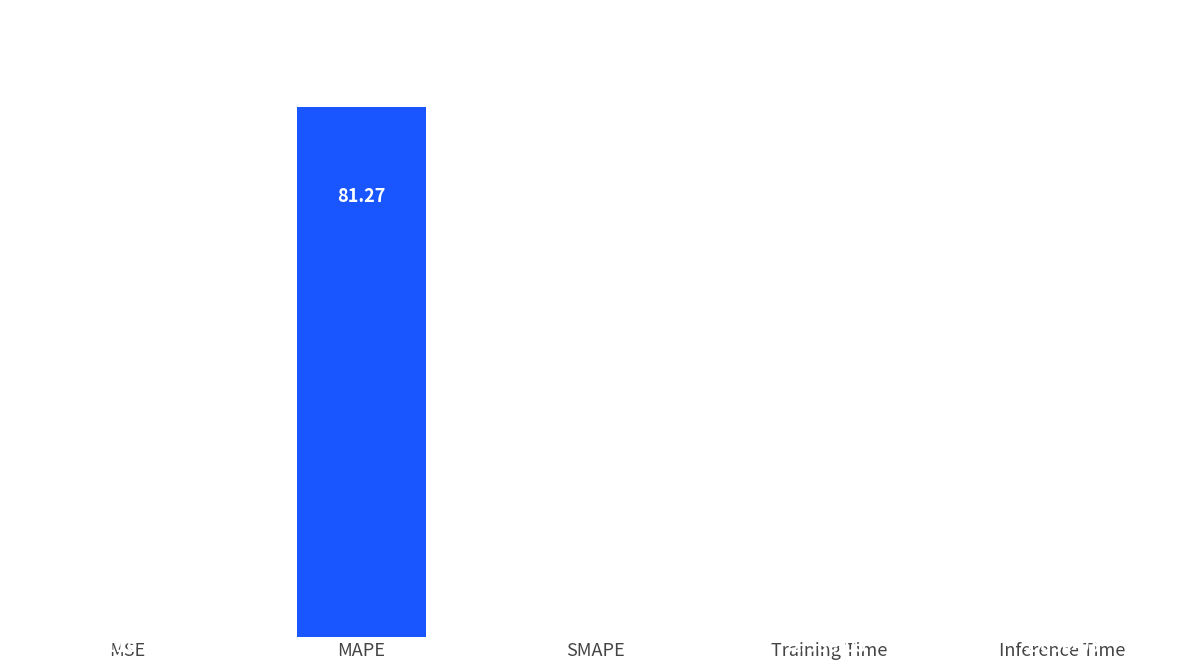

What is the sum of the values at MAPE and Inference Time?

81.3